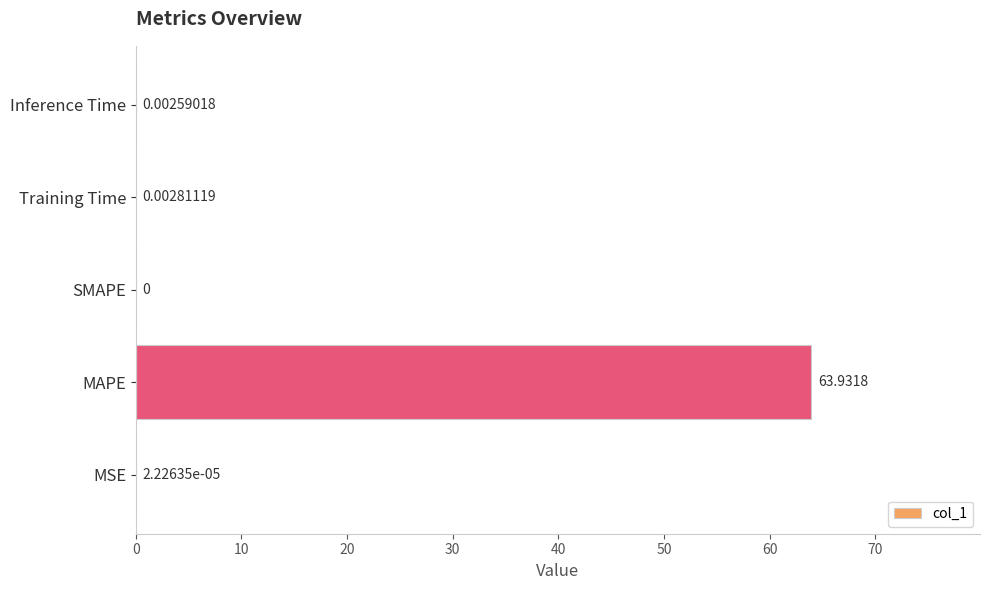

At which label is the value closest to 31?

Training Time